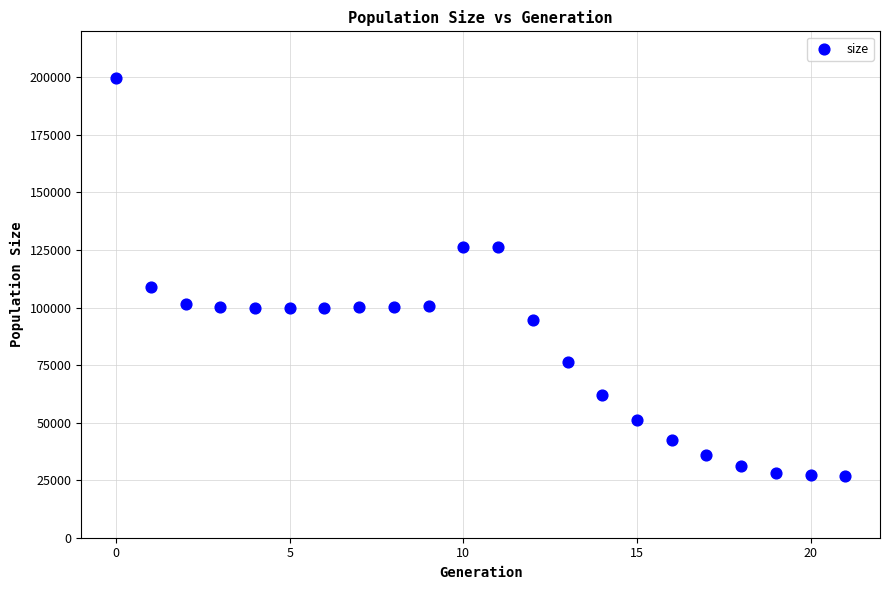

What is the range of Y values (max minus min)?

172663